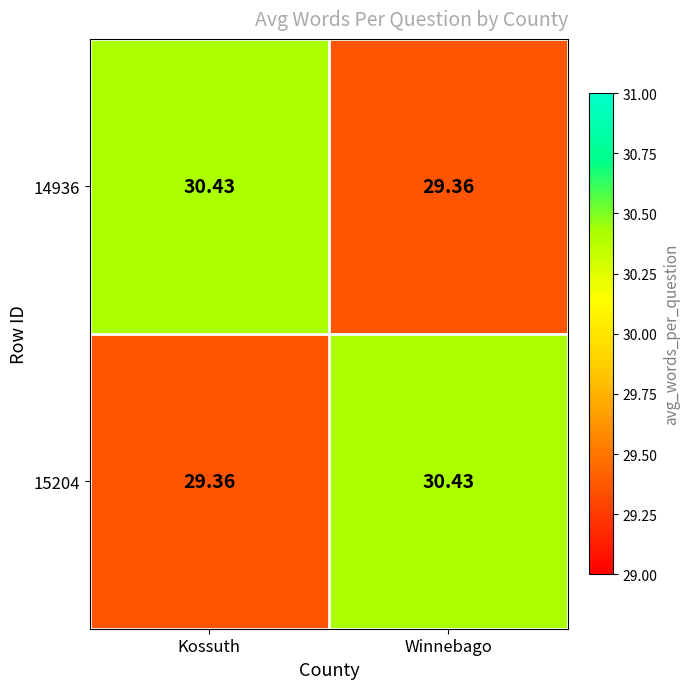

What is the maximum value shown in the chart?

30.4